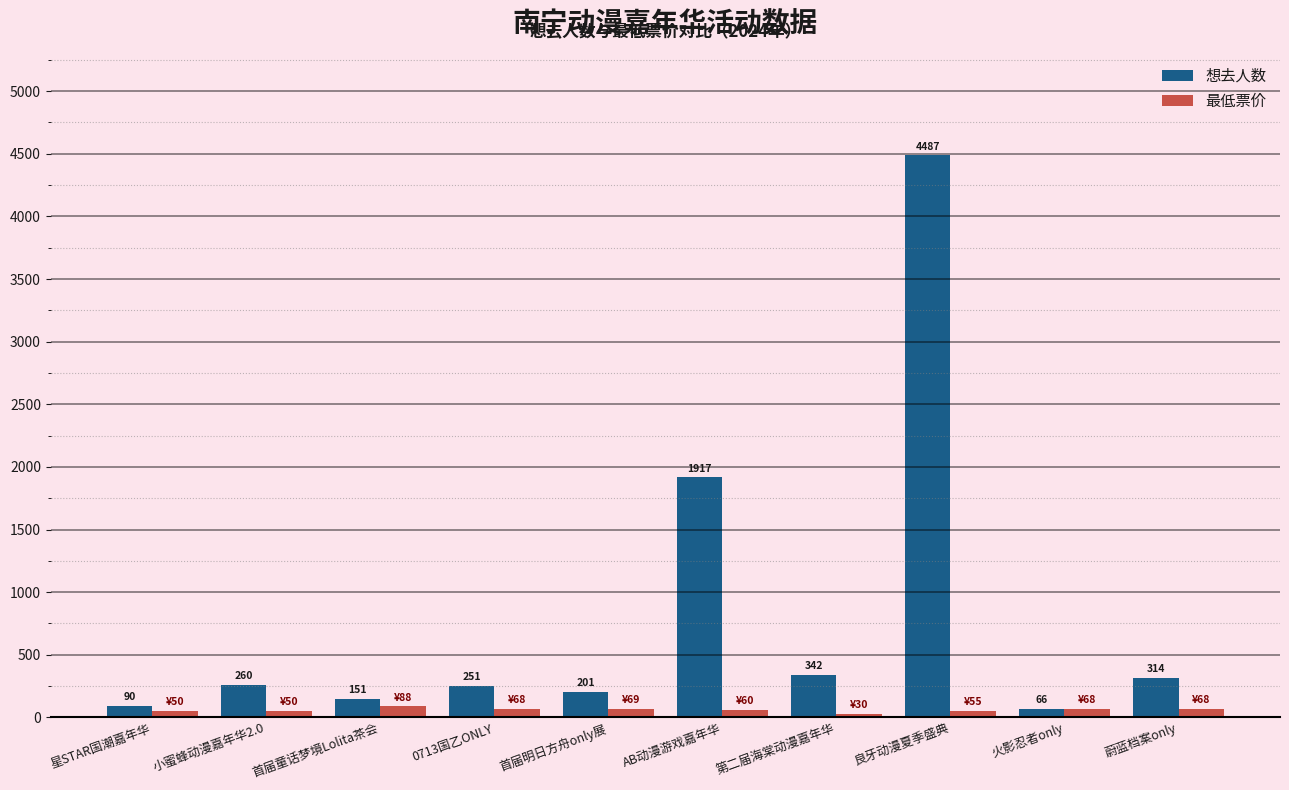

Is it true that 最低票价 equals 30 at 第二届海棠动漫嘉年华?

True